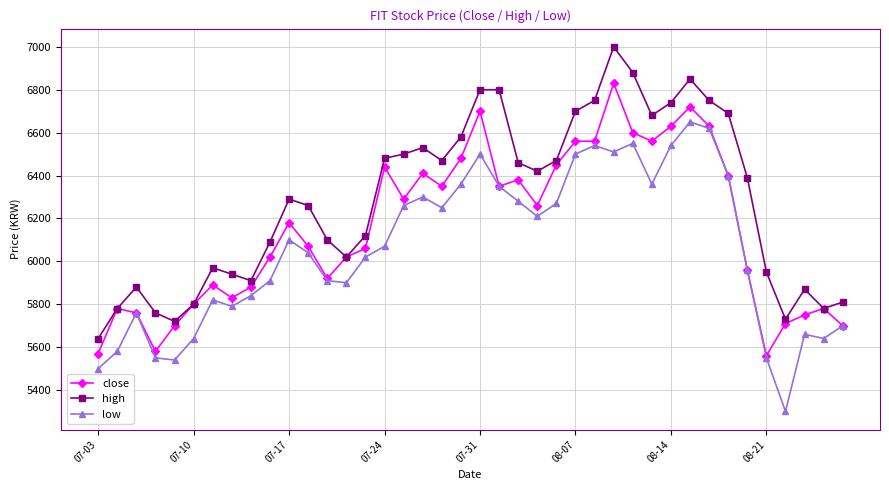

In low, how many points are lower than both neighbors (excluding endpoints)?

9